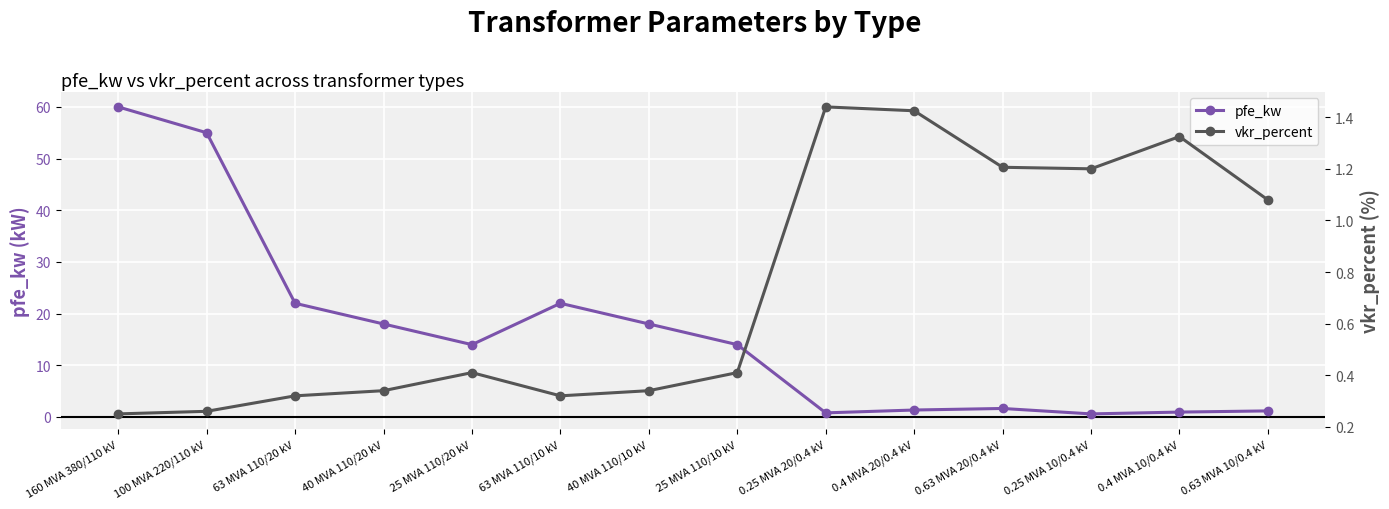

What is the sum of all vkr_percent values?

10.3